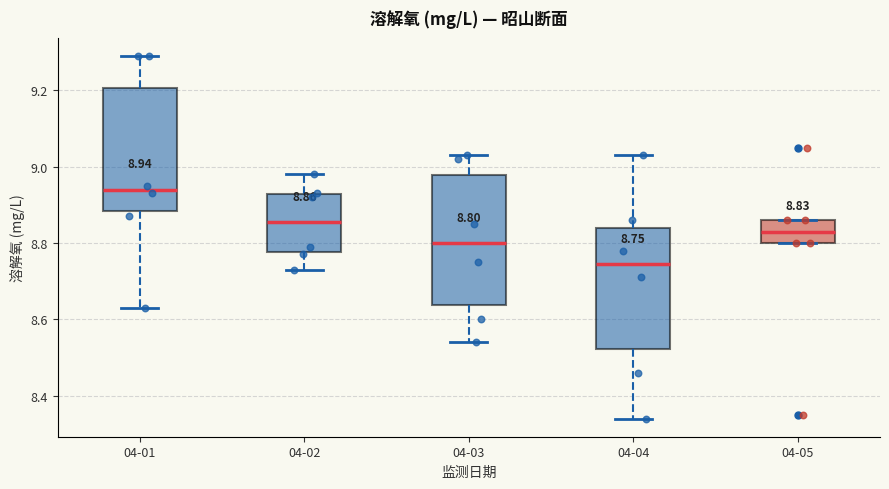

Which box's median line is the lowest?

04-04